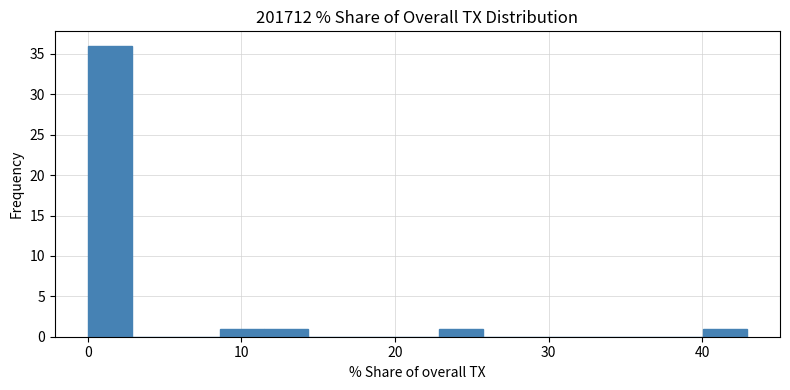

Around what value on the x-axis is the tallest bar? Give the approximate position of its centre, as read against the axis.

1